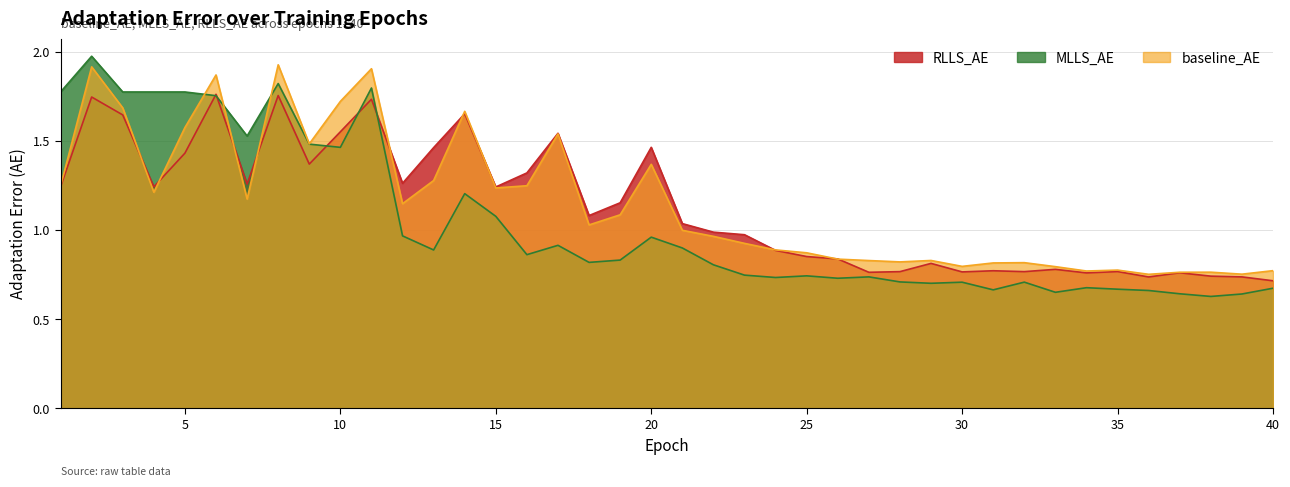

How many categories are shown in the chart?

40